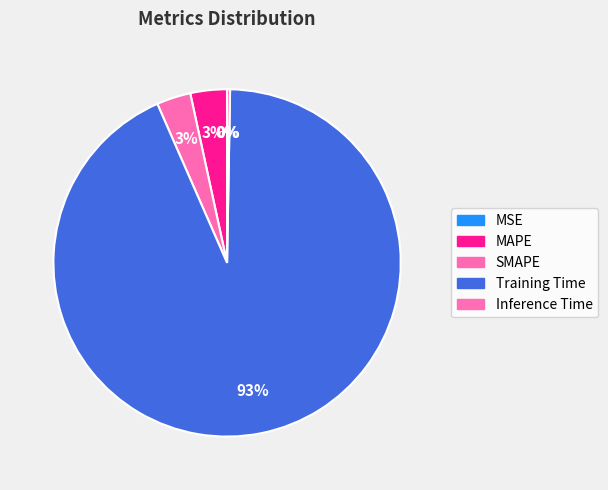

Which category accounts for the majority?

Training Time